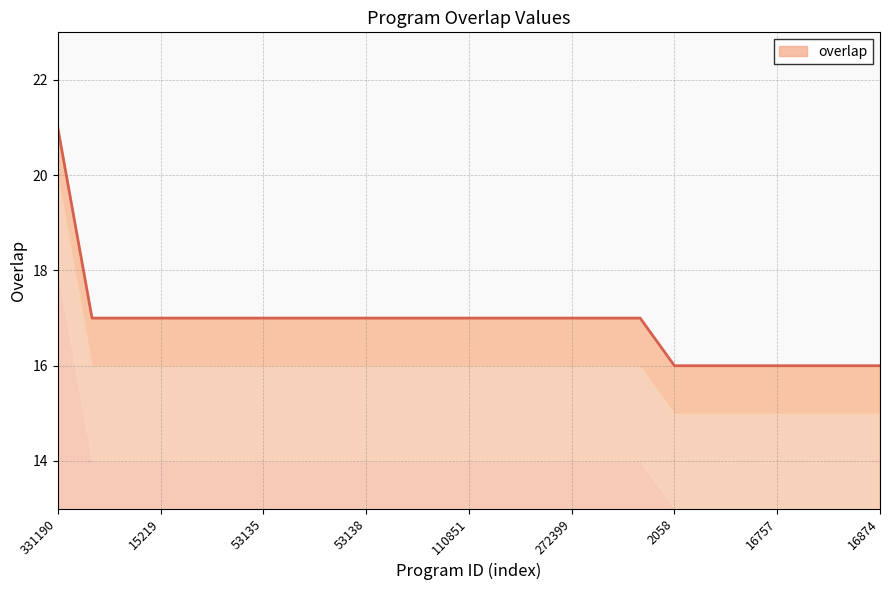

How many series are shown in this chart?

1